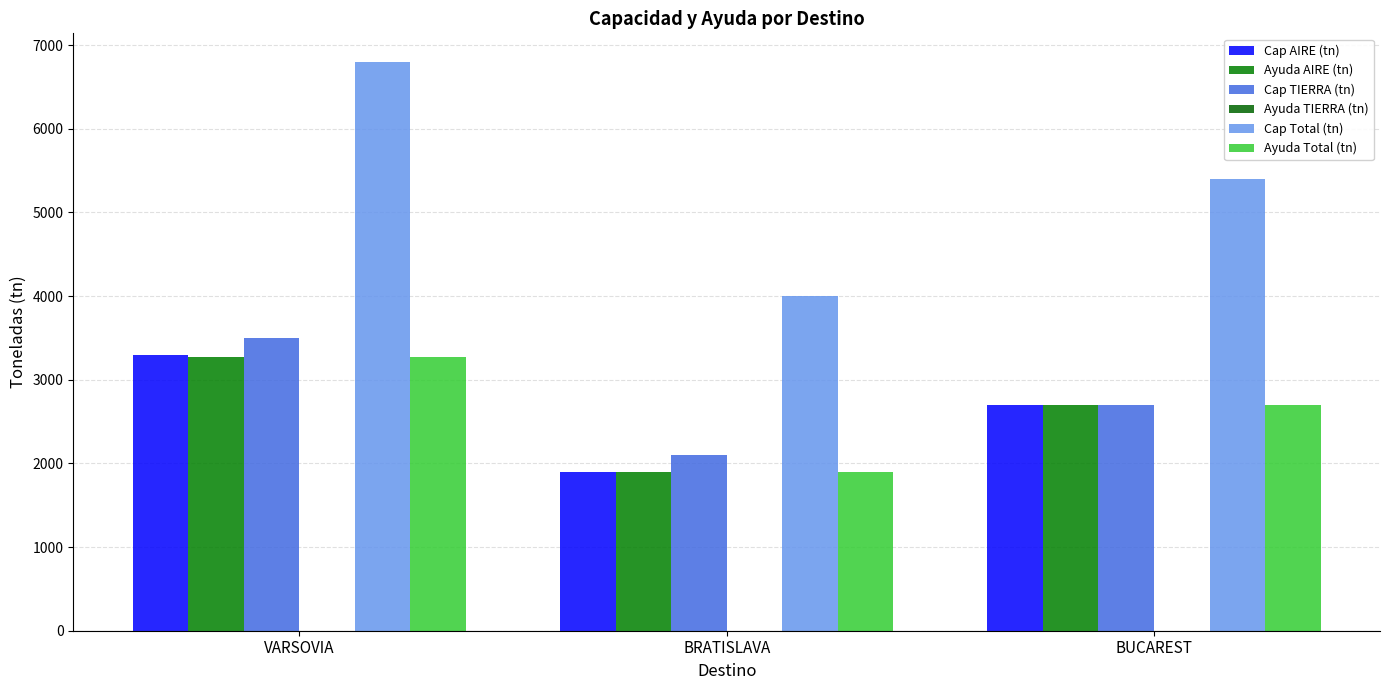

Reading left to right, list all the values displayed in this chart.

Cap AIRE (tn): 3300.0	1900.0	2700.0
Ayuda AIRE (tn): 3270.2	1900.0	2700.0
Cap TIERRA (tn): 3500.0	2100.0	2700.0
Ayuda TIERRA (tn): 0.0	0.0	0.0
Cap Total (tn): 6800.0	4000.0	5400.0
Ayuda Total (tn): 3270.2	1900.0	2700.0